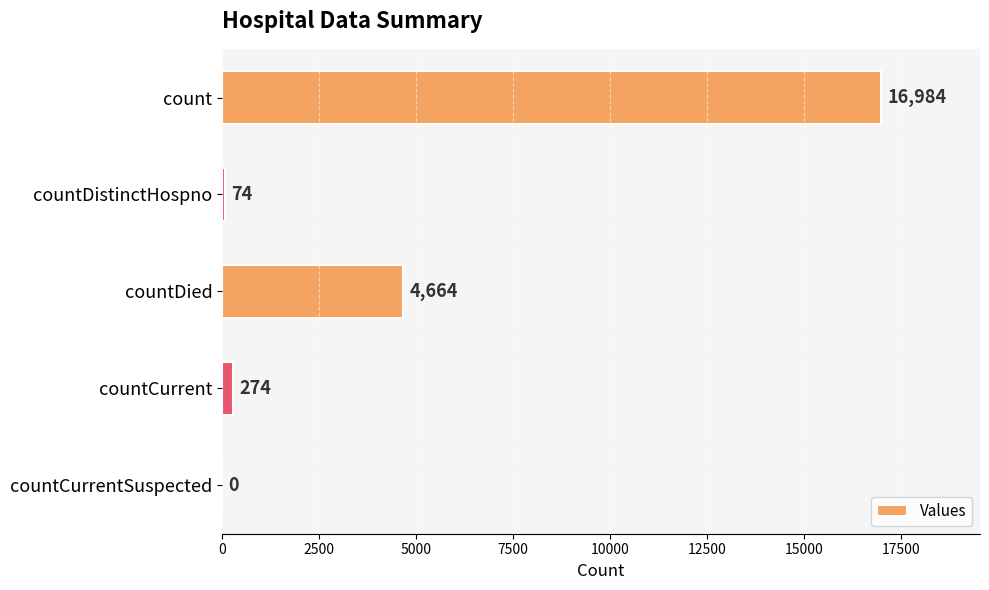

At which label is the value closest to 8492?

countDied